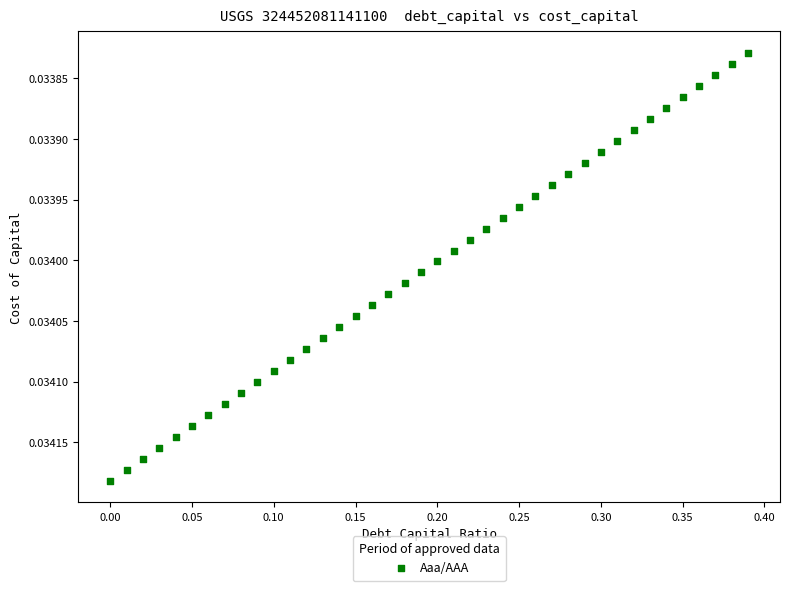

What is the range of X values (max minus min)?

0.4